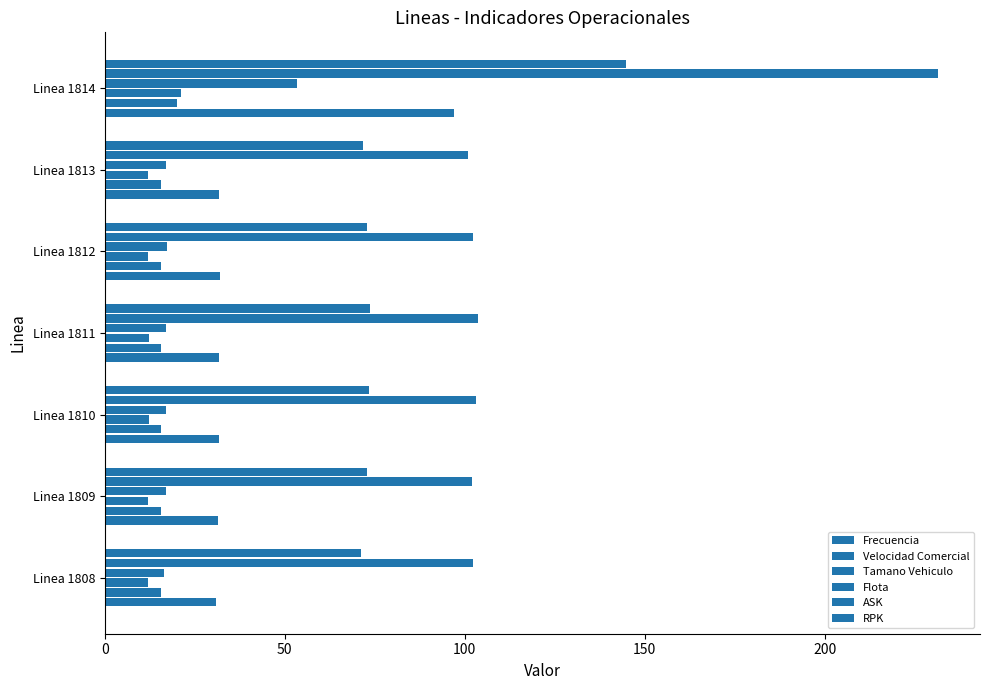

Rank the series by their maximum value, from highest to lowest.

ASK, RPK, Frecuencia, Flota, Tamano Vehiculo, Velocidad Comercial